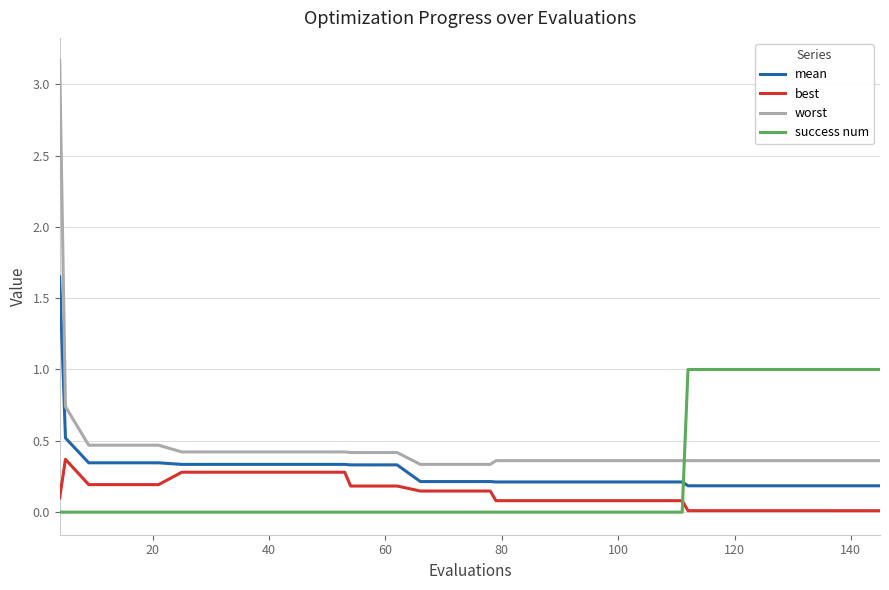

List the series in order of their peak value, lowest first.

best, success num, mean, worst